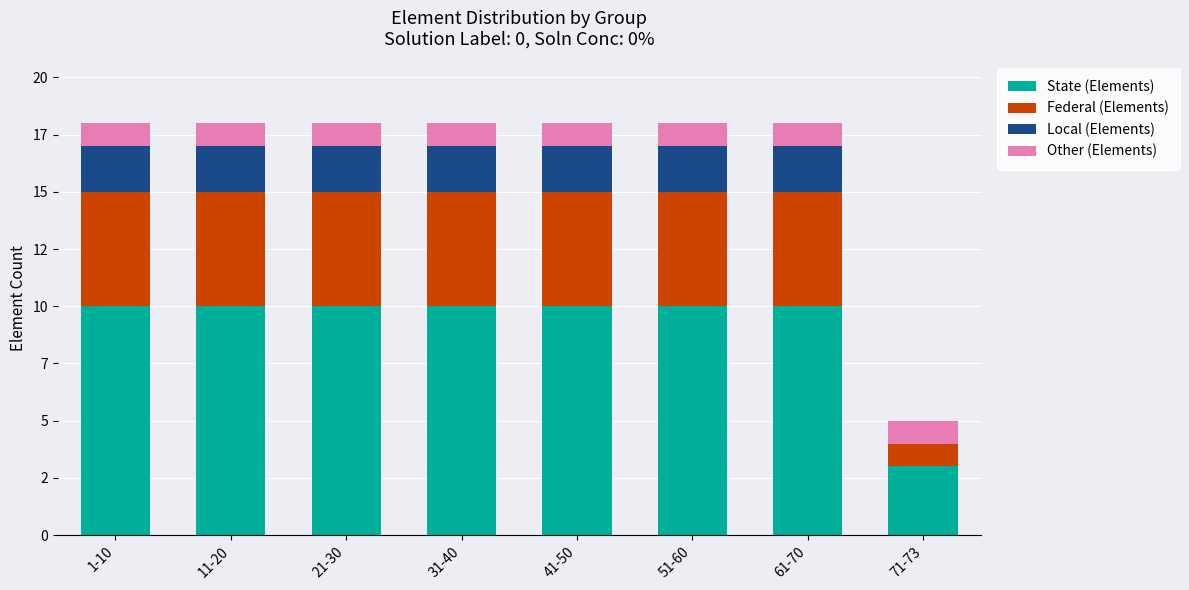

What is the sum of the Federal (Elements) values at 1-10 and 21-30?

10